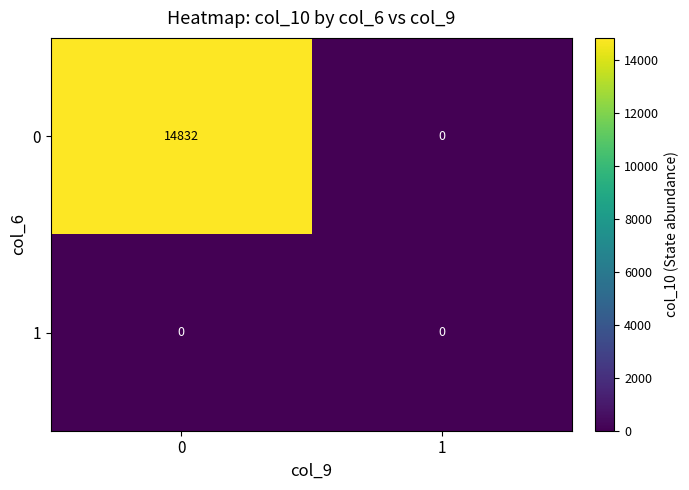

Is it true that 0 equals 5624 at 0?

False